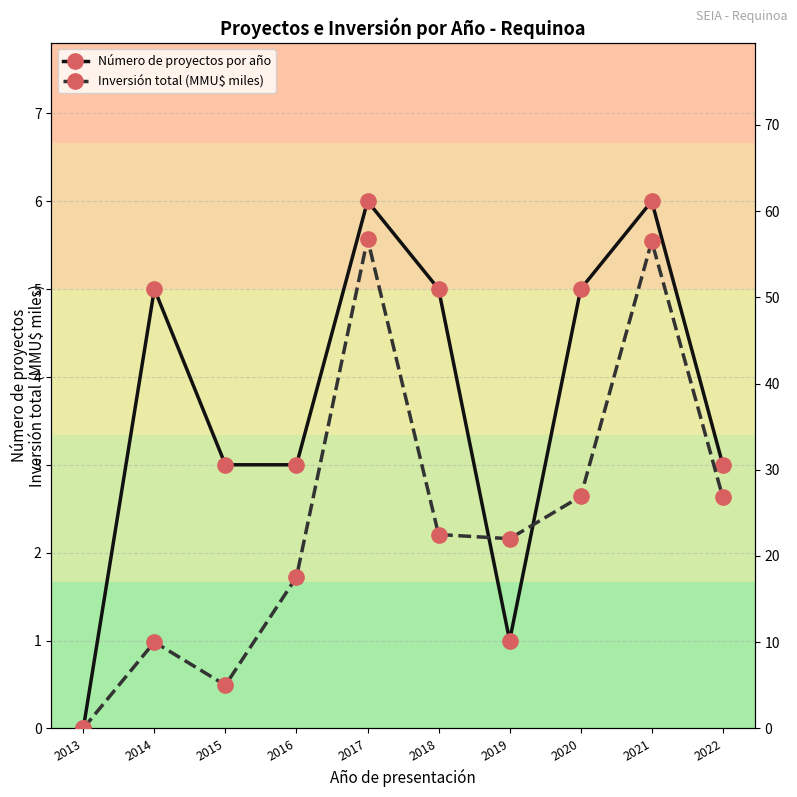

True or false: Número de proyectos por año and Inversión total (MMU$ miles) cross at least once.

False